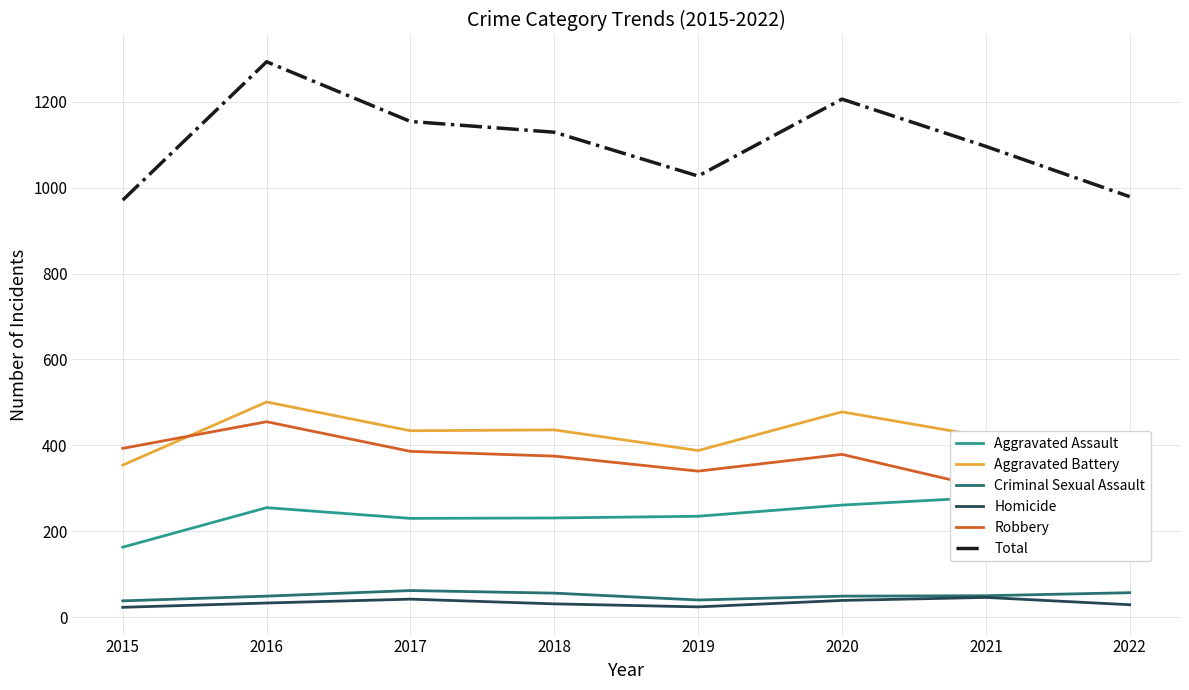

How many data points in Criminal Sexual Assault are above 50?

3